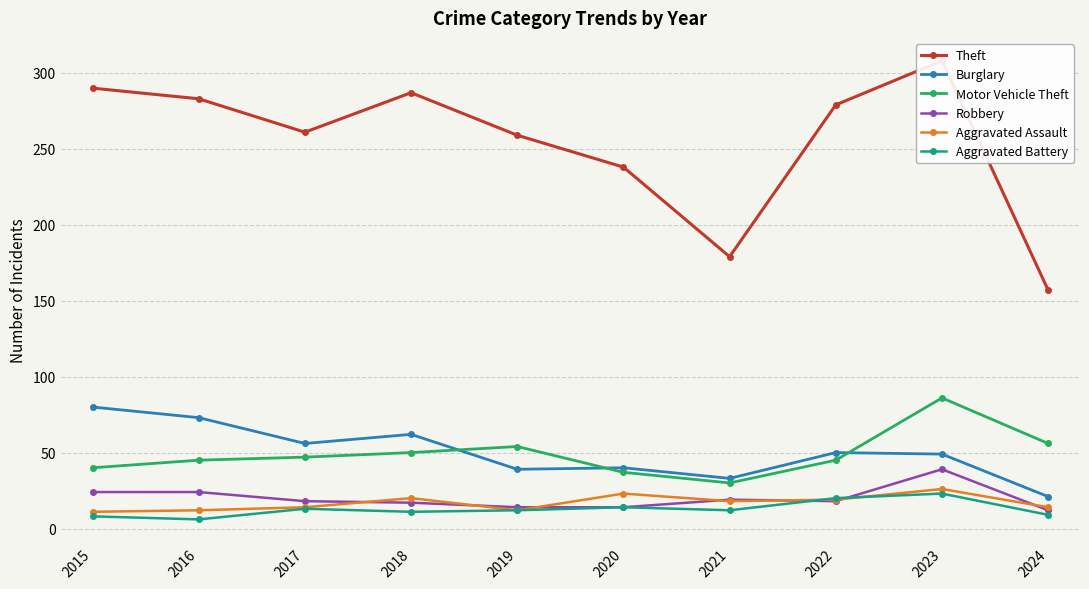

True or false: Aggravated Assault and Motor Vehicle Theft intersect in this chart.

False